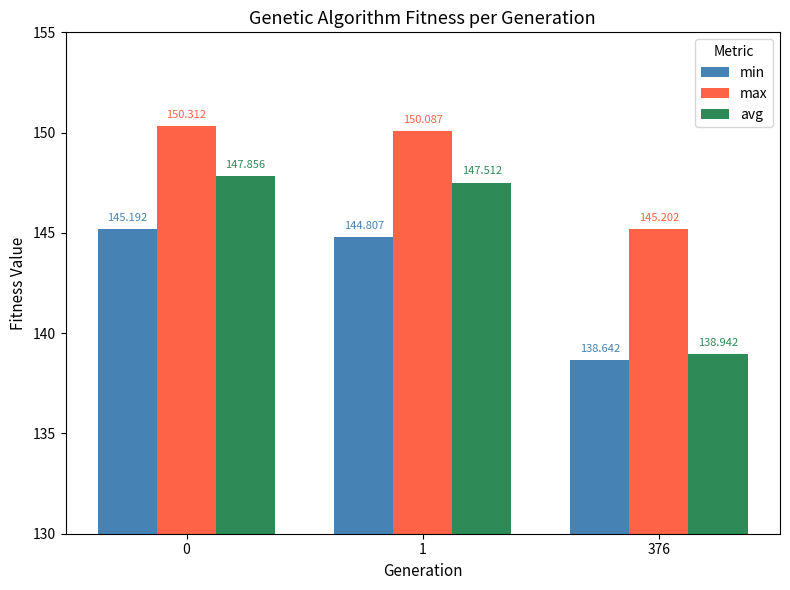

What is the smallest value displayed?

138.6